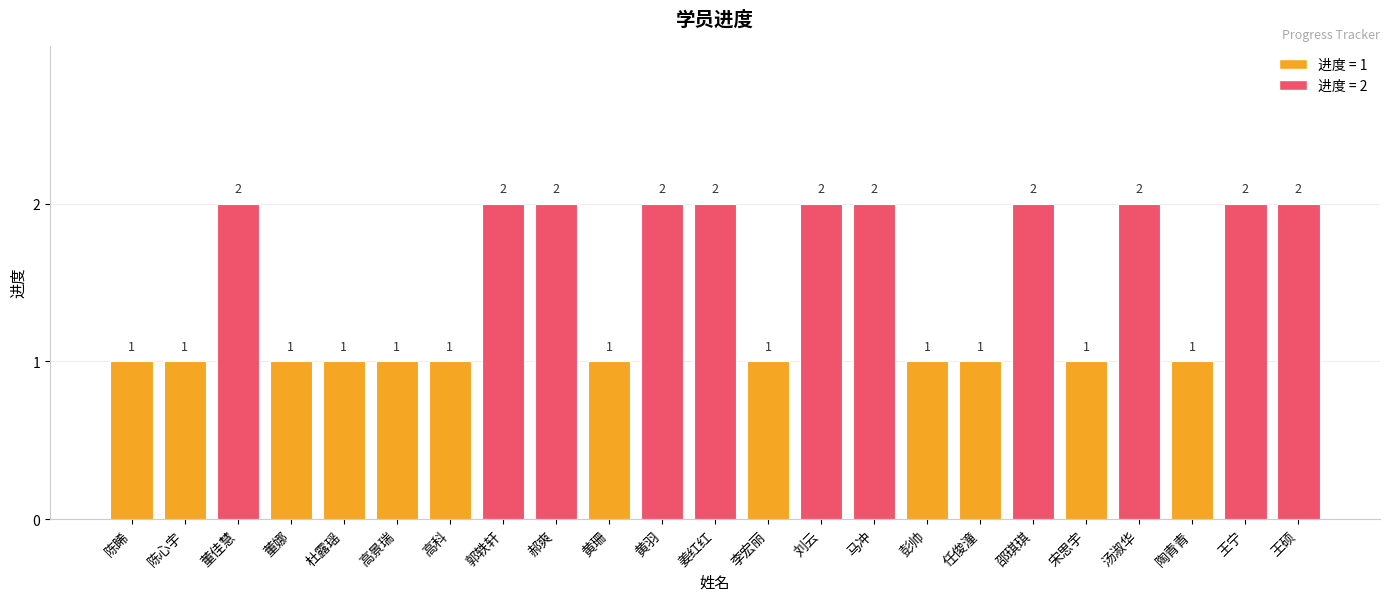

How many values are between 1 and 2?

23